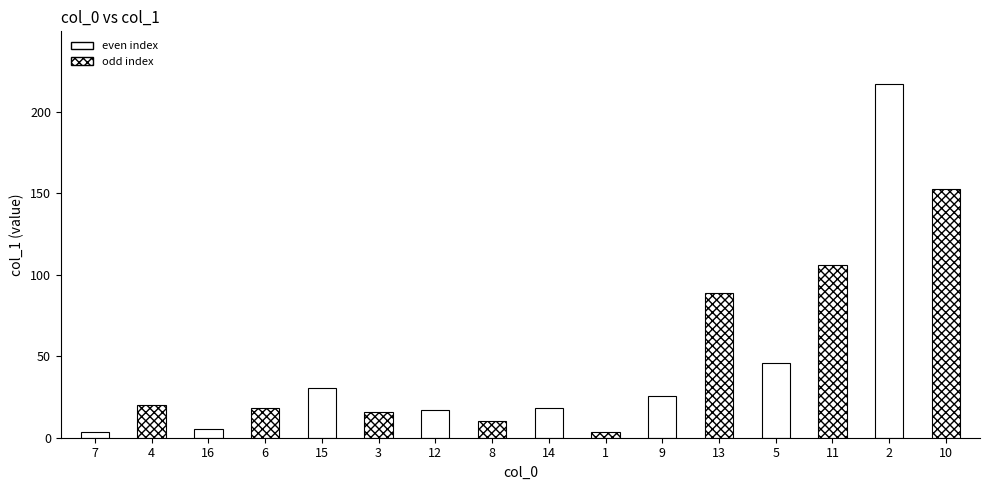

What is the greatest value displayed?

216.9